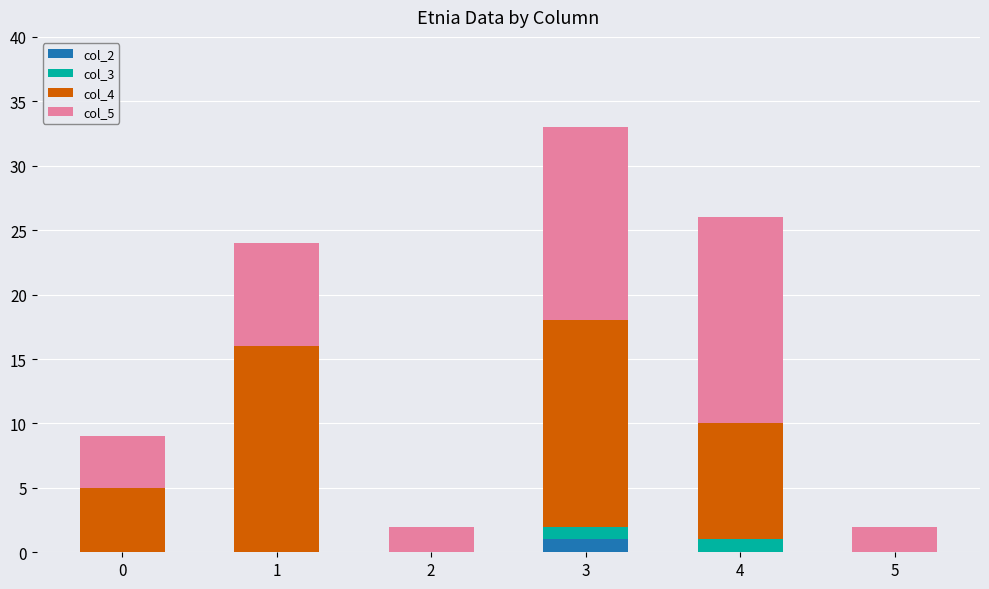

Is it true that col_2 equals 0 at 4?

True